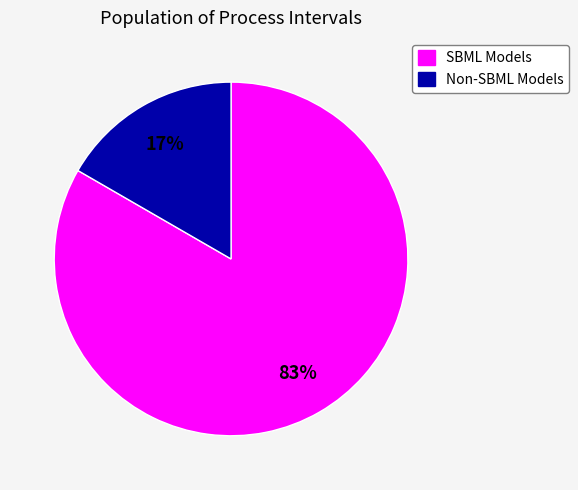

What is the smallest slice in the pie chart?

Non-SBML Models